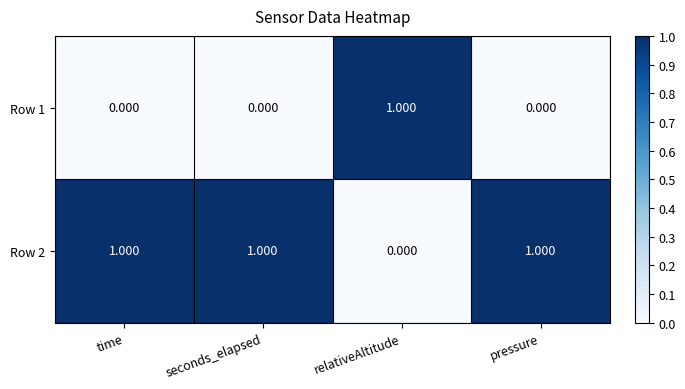

How many data points does each series have?

4